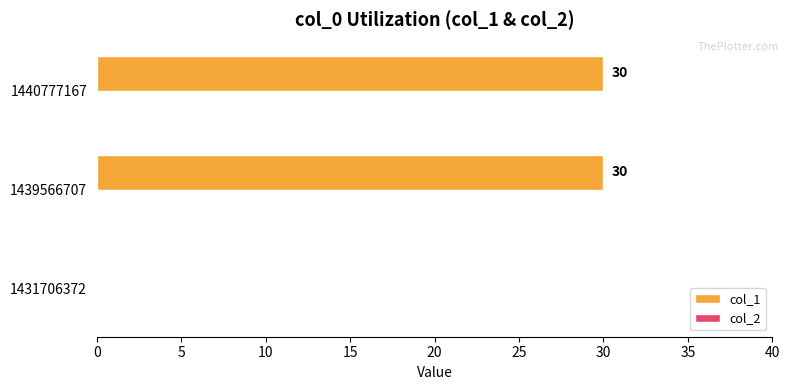

The value at 1439566707 is 30. True or false?

True